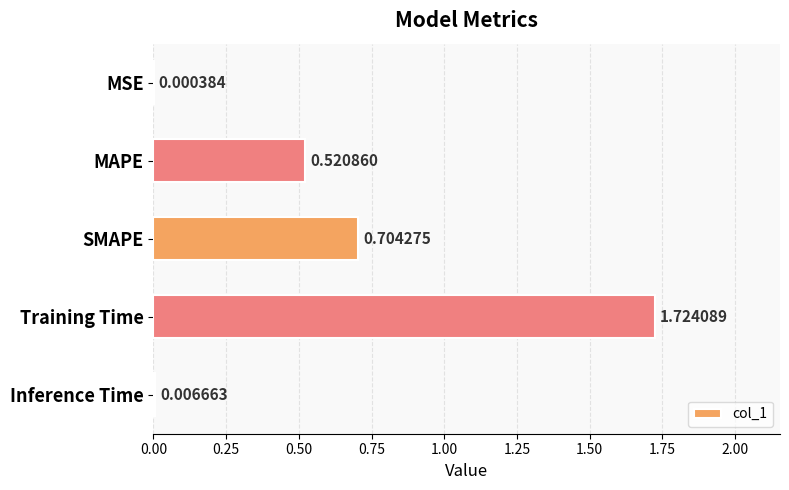

What is the change in value from MSE to MAPE?

+0.5